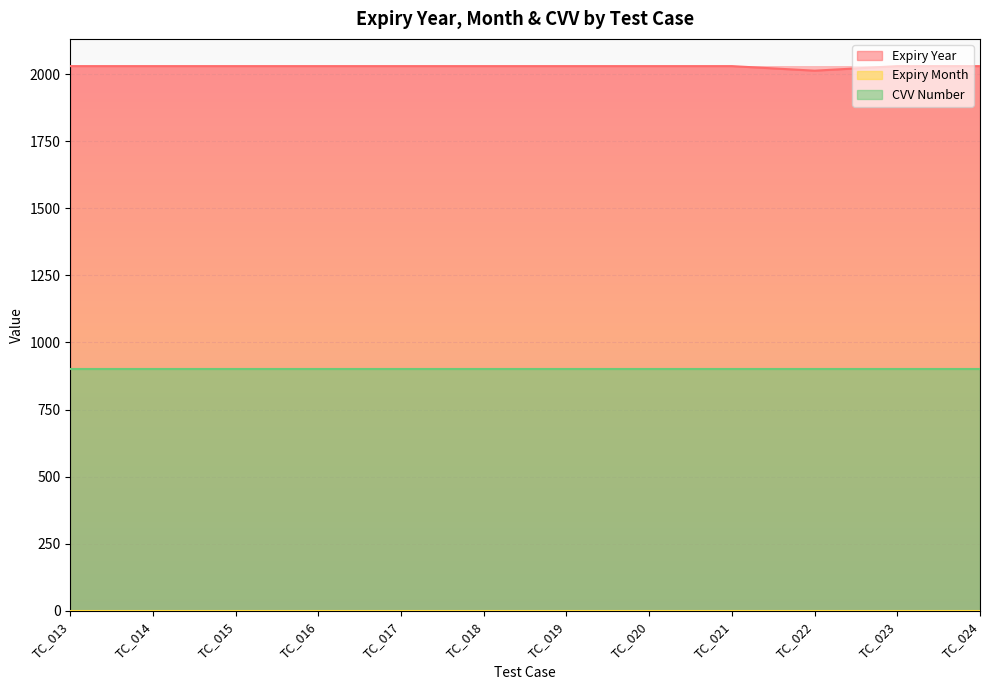

At how many categories does at least one series exceed 1430?

12